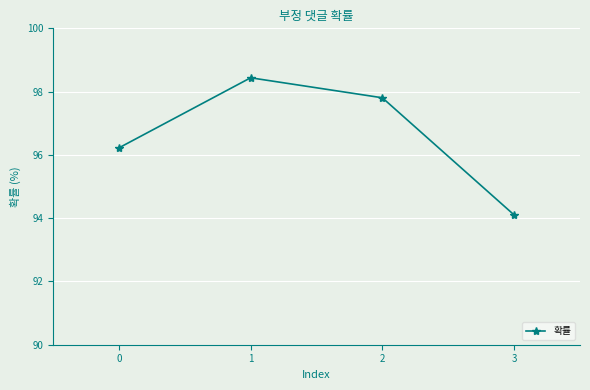

List the labels in order of value, smallest first.

3, 0, 2, 1